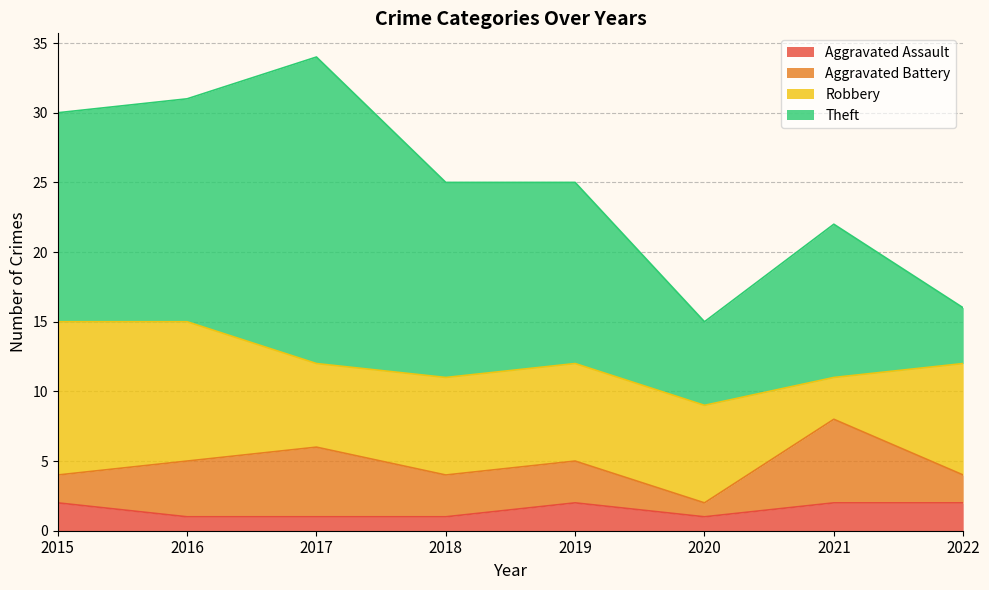

True or false: Robbery and Aggravated Assault intersect in this chart.

False